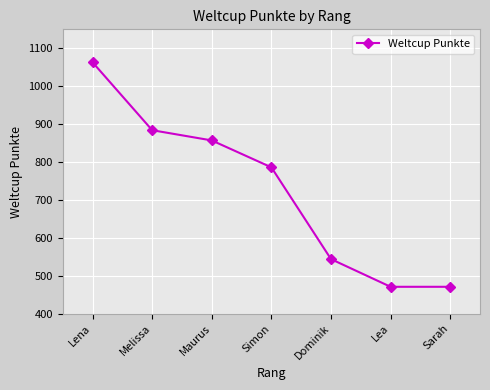

What is the change in value from Maurus to Dominik?

-313